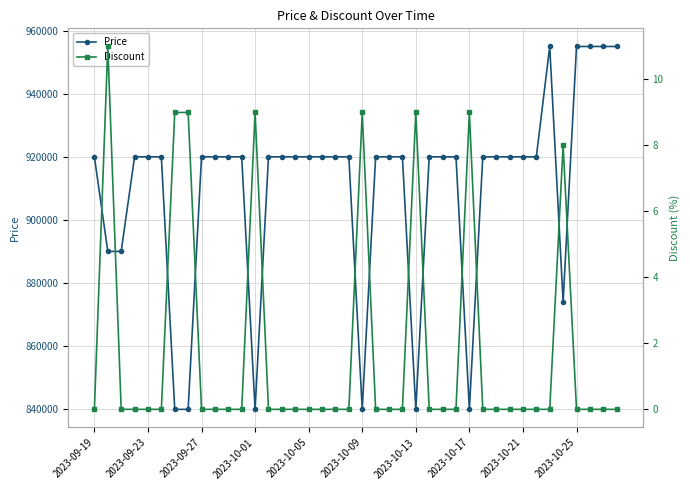

Is the value of Price at 2023-10-25 greater than the value of Discount at 20?

Yes